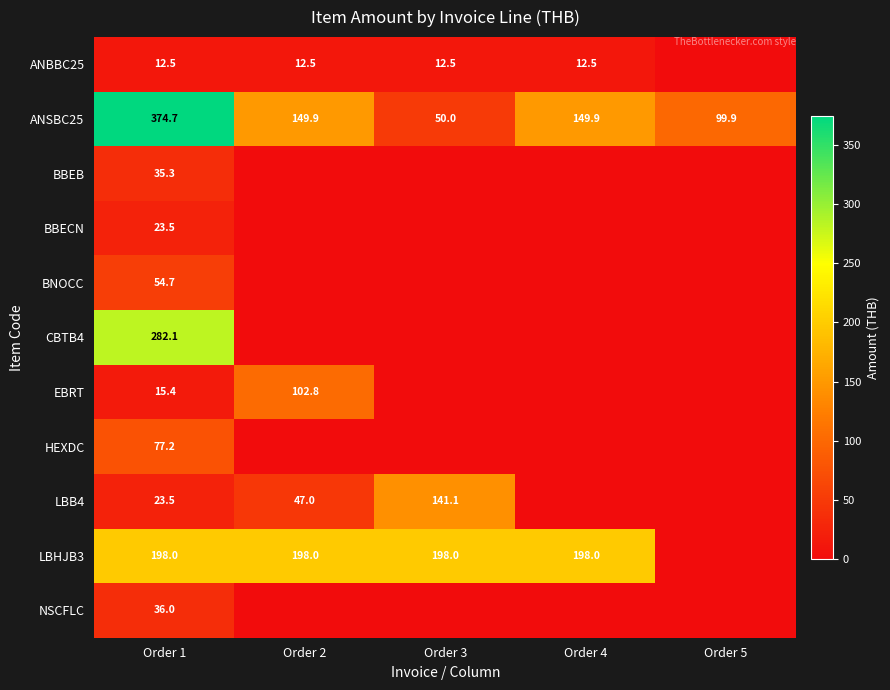

At which category is the sum across all series the highest?

Order 1